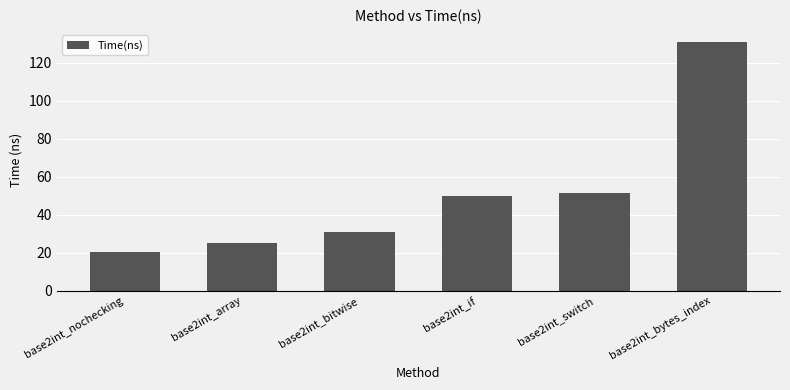

True or false: the data shows 11.0 at base2int_if.

False